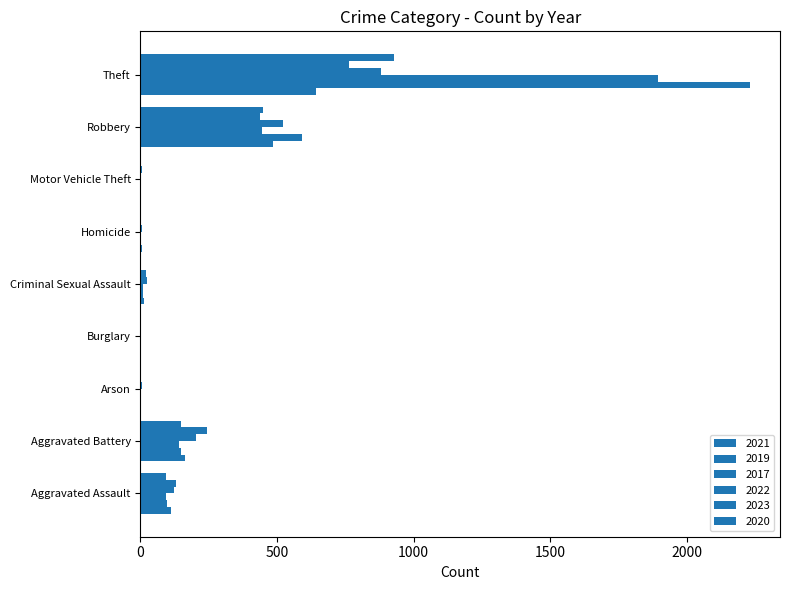

What is the difference between the maximum and minimum values in the 2017 series?

1896